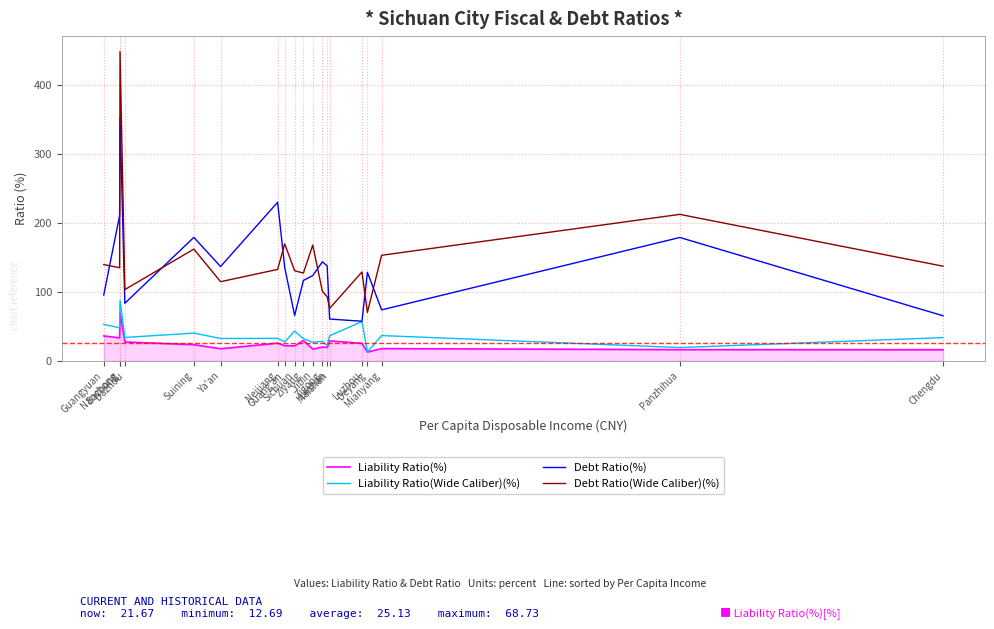

Is the value of Liability Ratio(Wide Caliber)(%) at Ya'an greater than the value of Debt Ratio(%) at Luzhou?

No